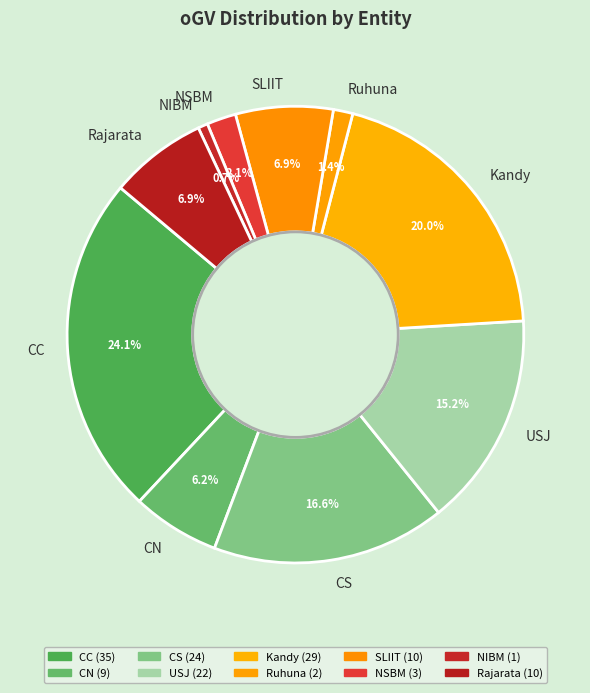

What percentage do Kandy and CN together represent?

26.2%